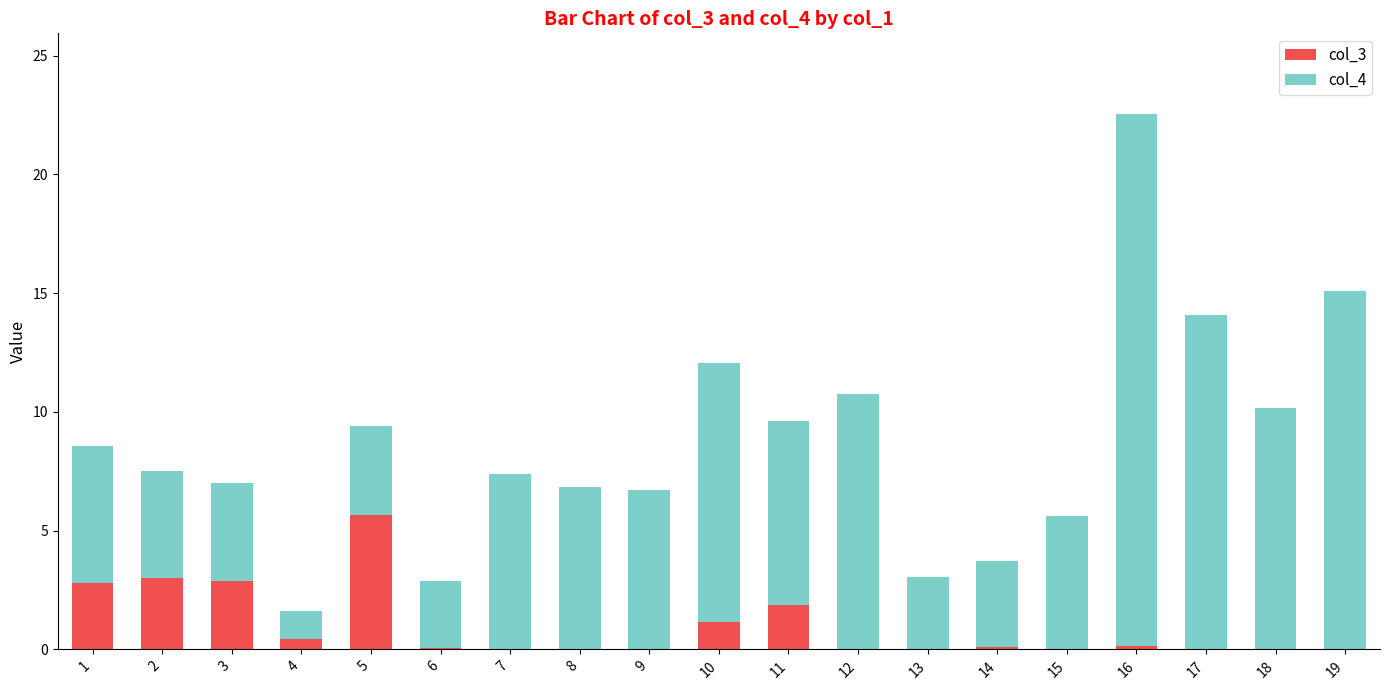

What is the sum of all col_3 values?

18.1